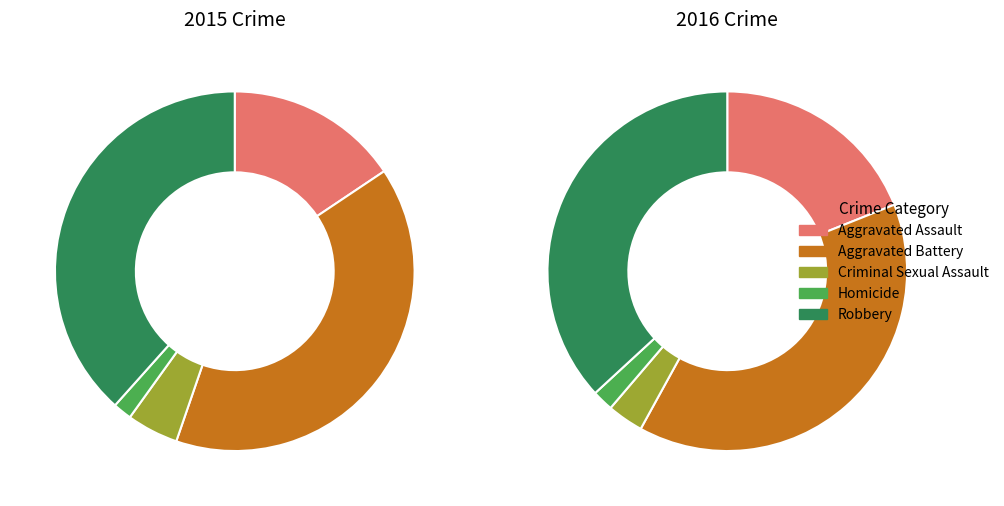

To the nearest percent, what is the combined percentage of Aggravated Battery and Homicide?

41%